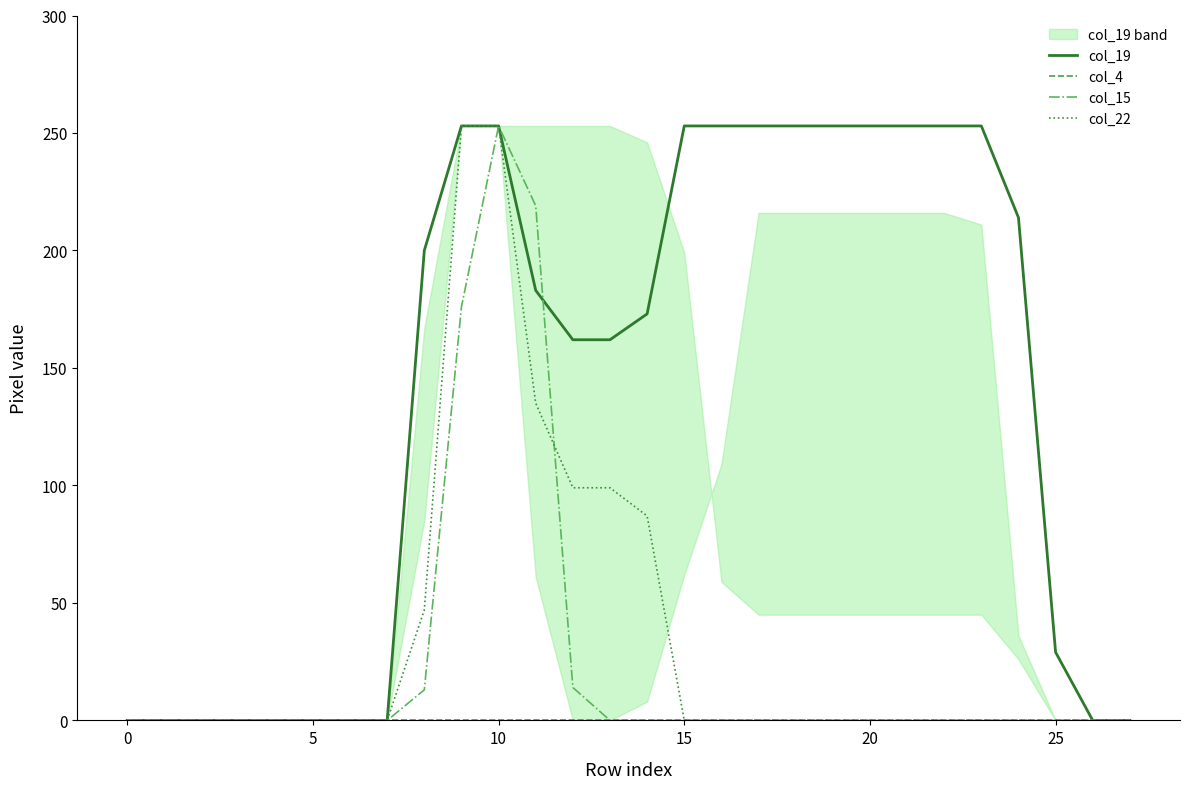

List the series in order of their peak value, lowest first.

col_4, col_19, col_15, col_22